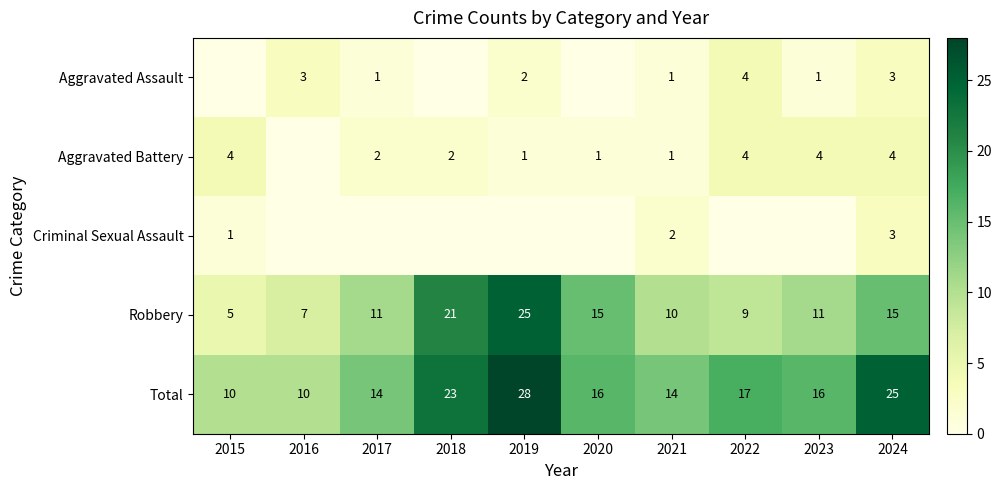

Is the value of Aggravated Battery at 2018 greater than the value of Robbery at 2015?

No